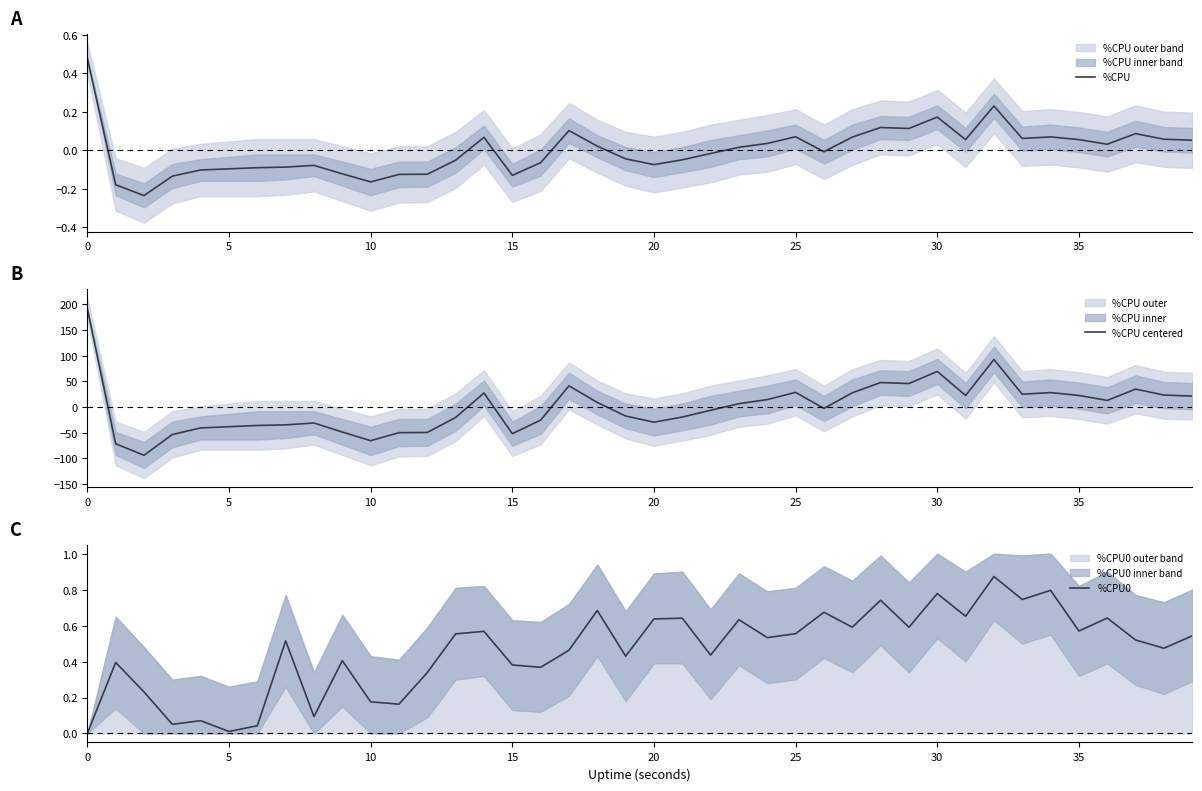

How many values in the %CPU0 series exceed 0?

39